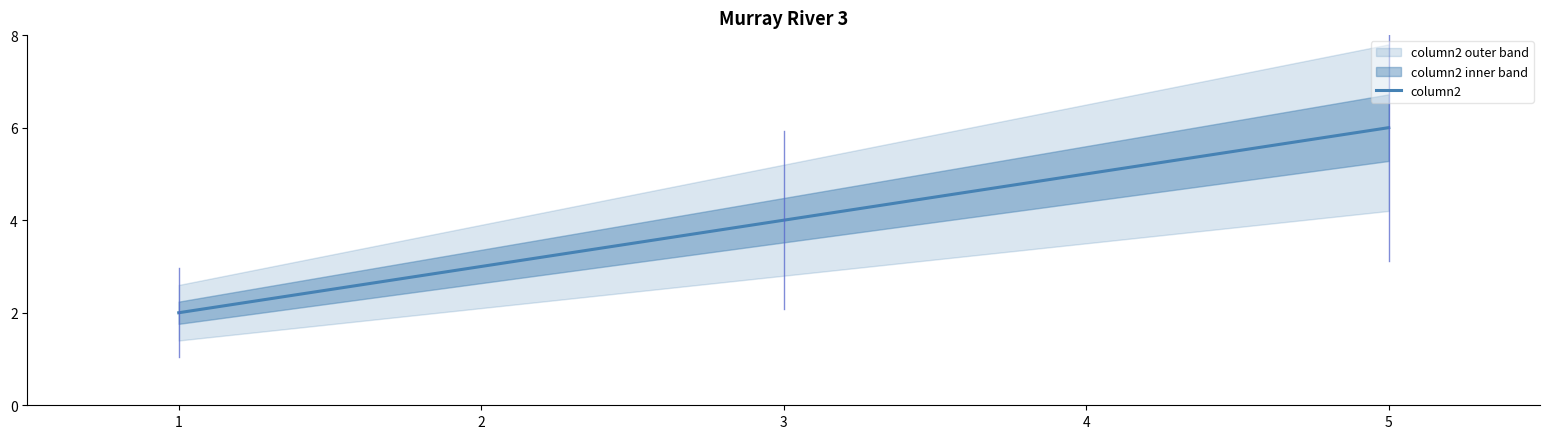

How many lines are shown in the chart?

1